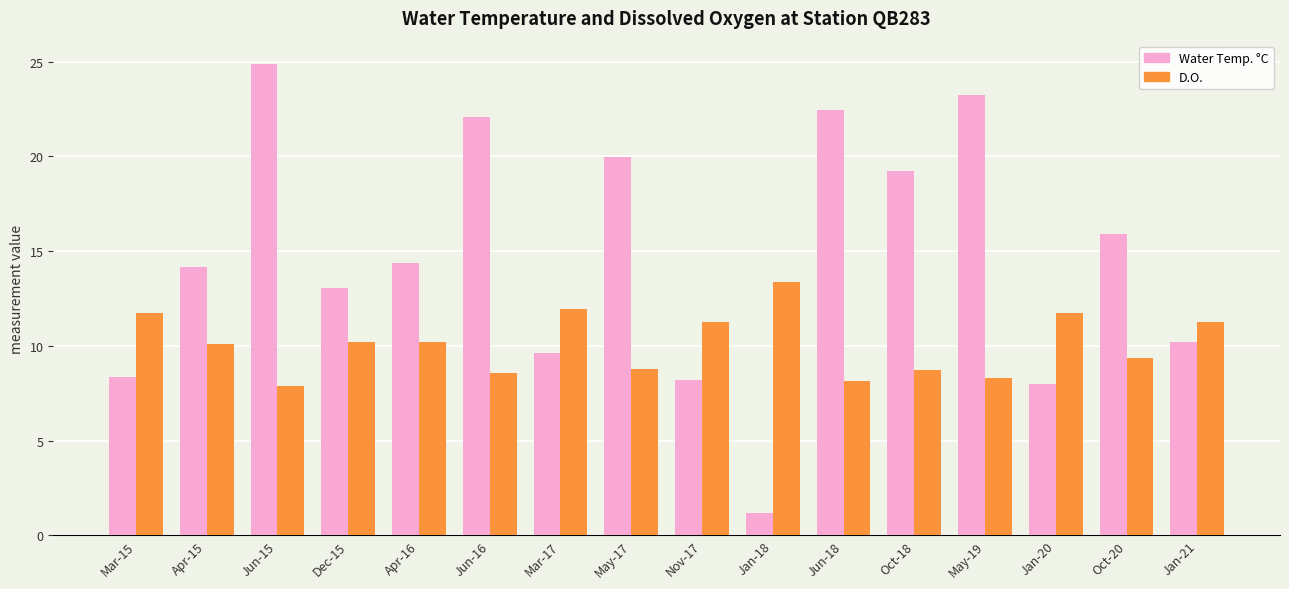

The Water Temp. °C series shows 9.6 at Mar-17. True or false?

True